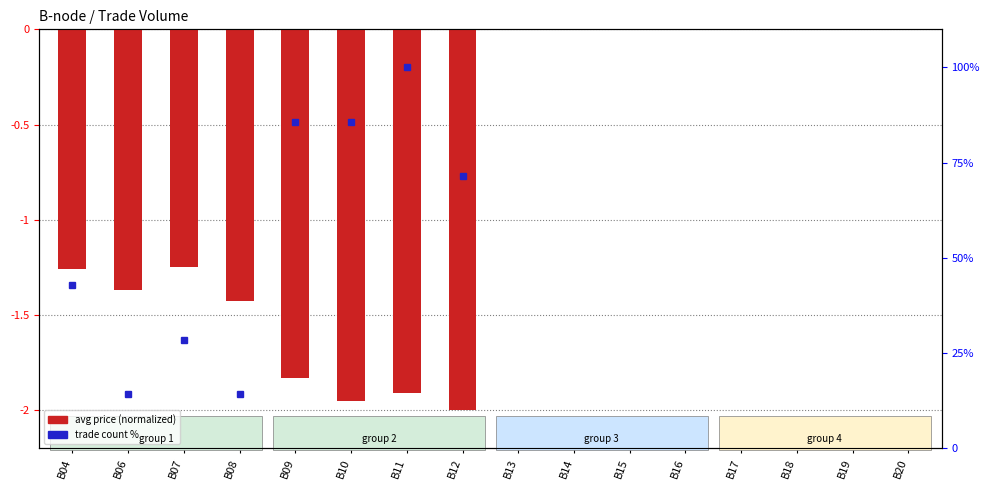

Reading right to left, what are all the values shown in this chart?

B20=0.0	B19=0.0	B18=0.0	B17=0.0	B16=0.0	B15=0.0	B14=0.0	B13=0.0	B12=-2.0	B11=-1.9	B10=-1.9	B09=-1.8	B08=-1.4	B07=-1.2	B06=-1.4	B04=-1.3